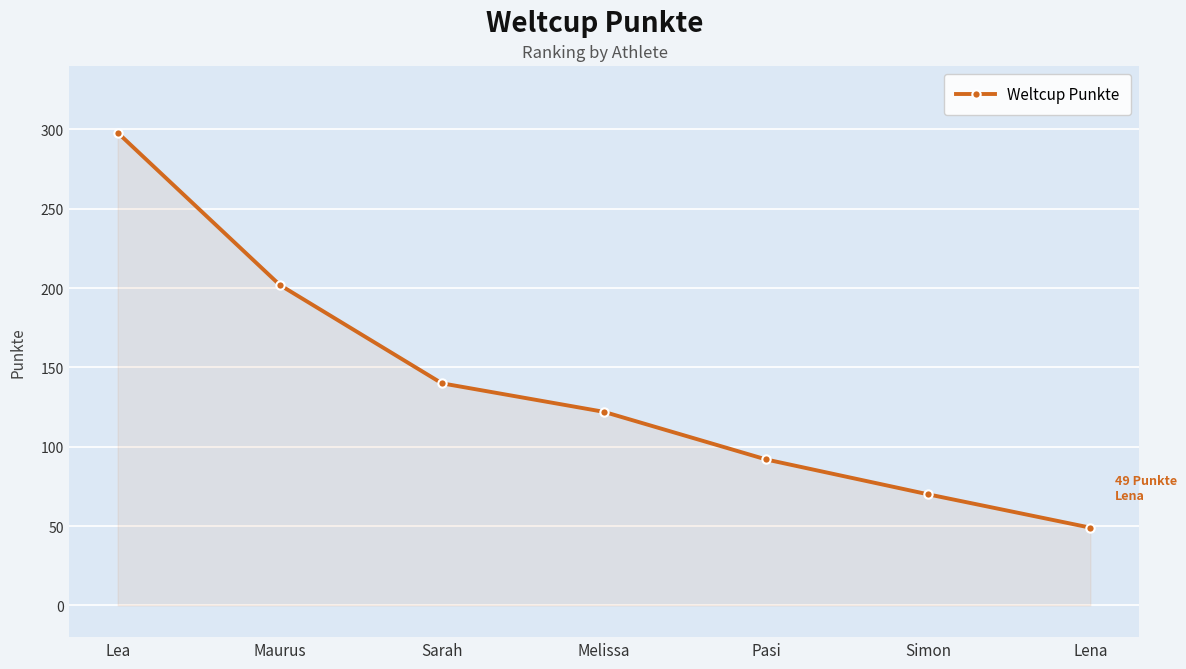

What value does the data have at Maurus?

202